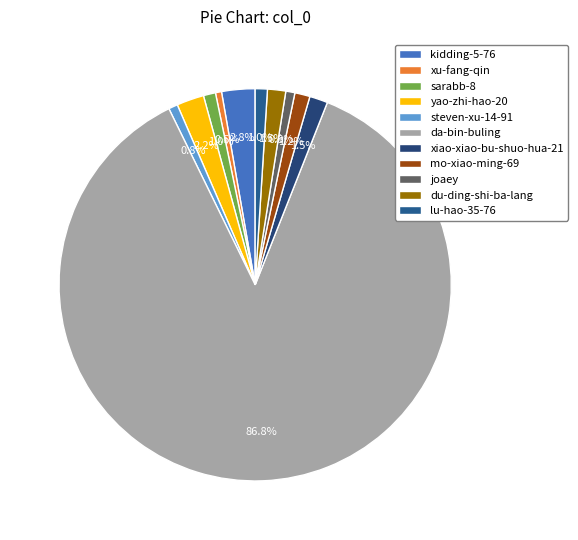

What percentage is the yao-zhi-hao-20 slice, to the nearest percent?

2%